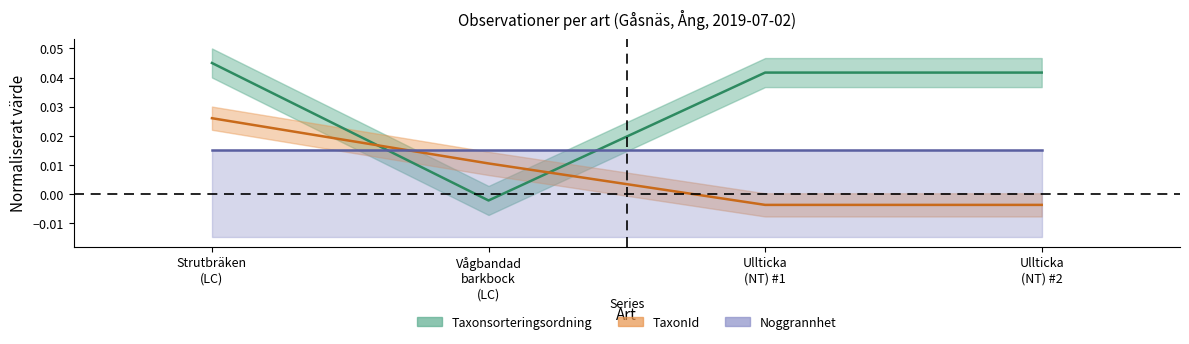

At which category is the sum across all series the highest?

Strutbräken
(LC)